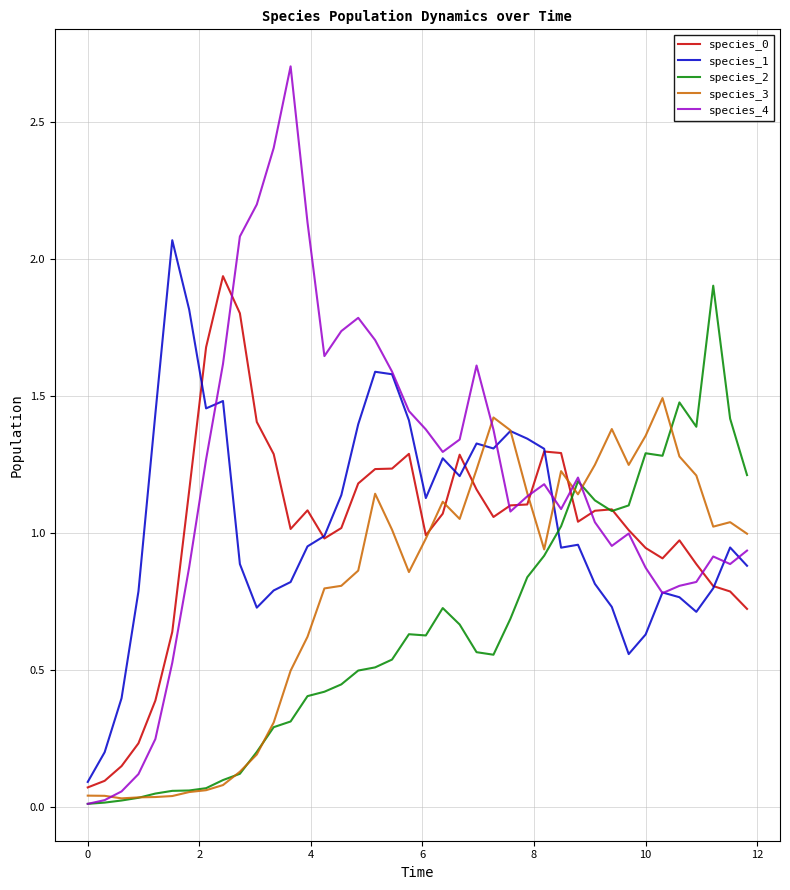

Which series has the largest total across all categories?

species_4